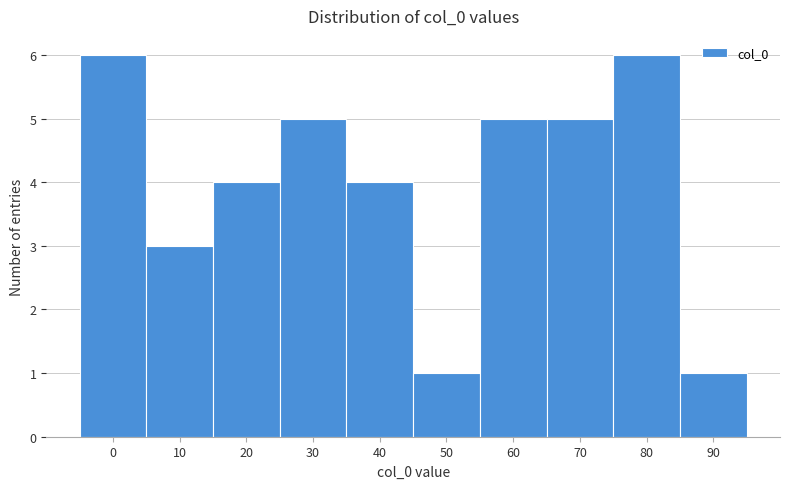

Reading right to left, transcribe all the data shown in this chart.

90=1	80=6	70=5	60=5	50=1	40=4	30=5	20=4	10=3	0=6